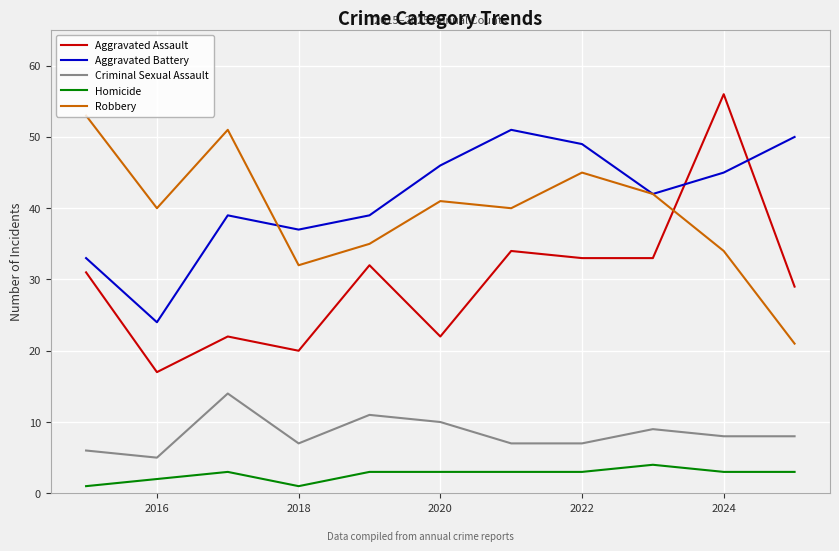

True or false: Robbery and Aggravated Assault cross at least once.

True